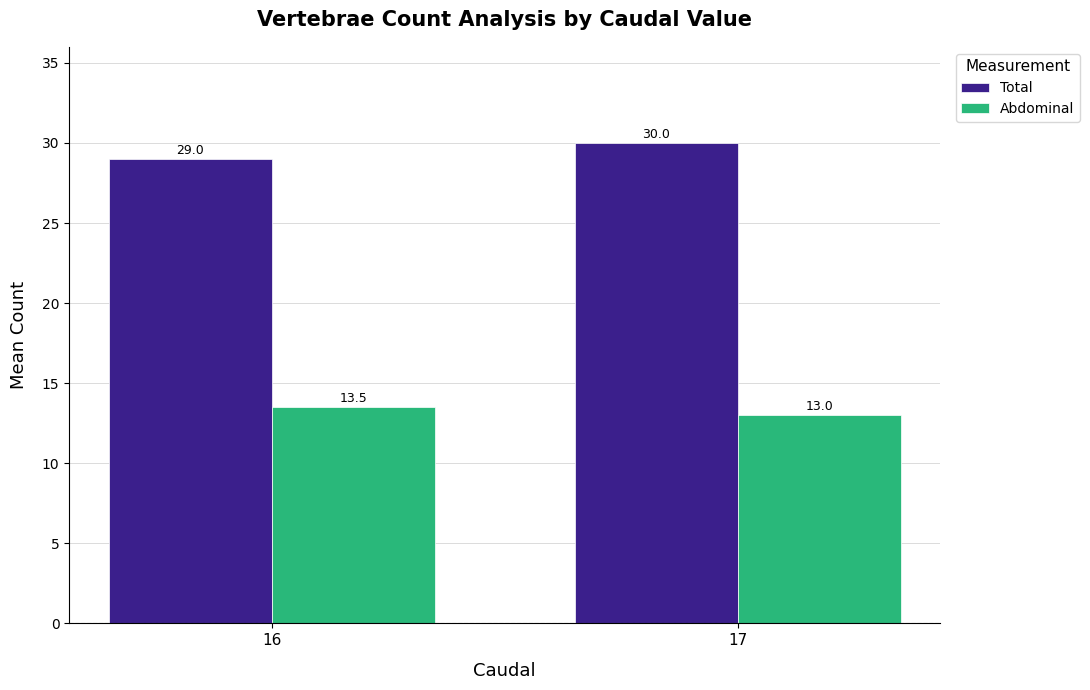

Which series has the largest range (max minus min)?

Total